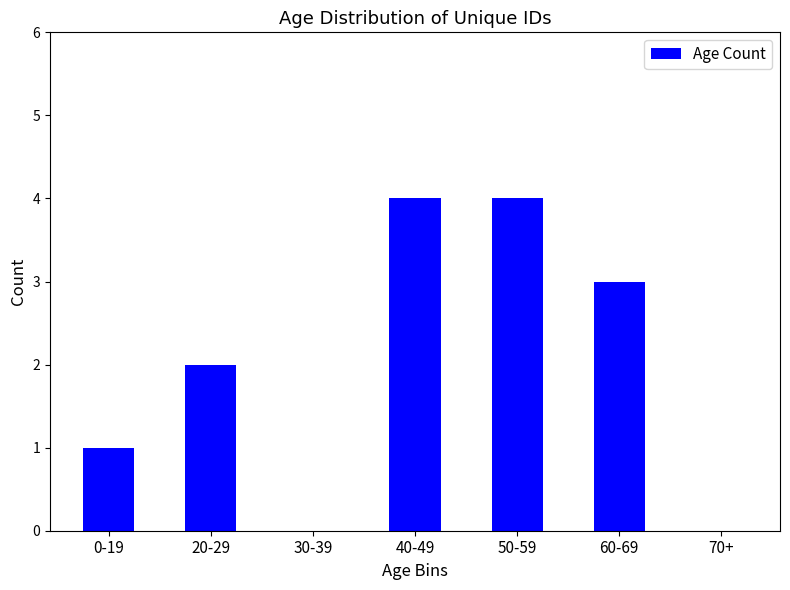

How many distinct data groups are displayed?

1